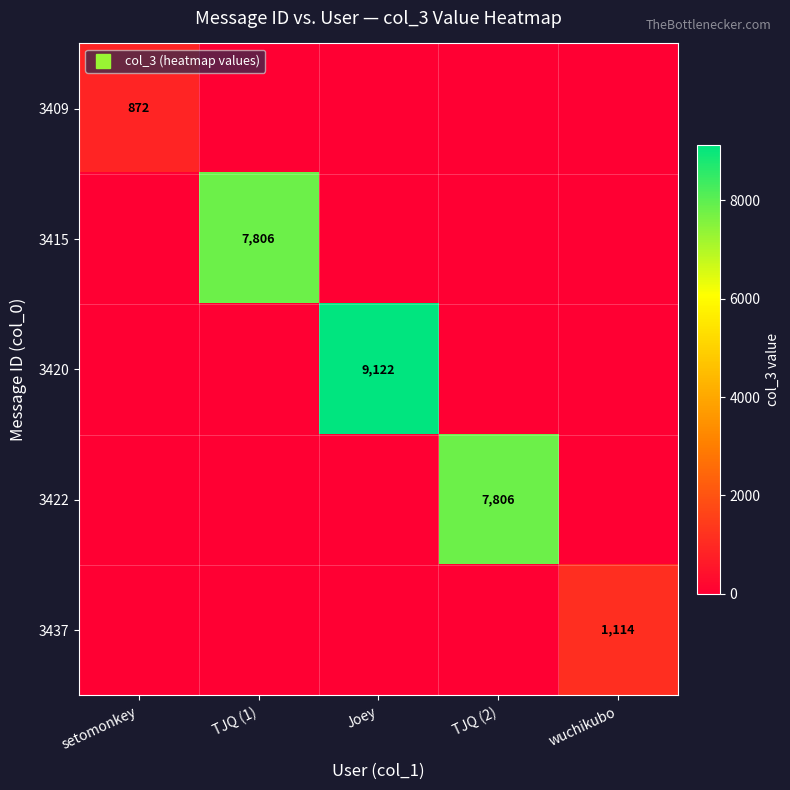

List the series in order of their peak value, lowest first.

3409, 3437, 3415, 3422, 3420